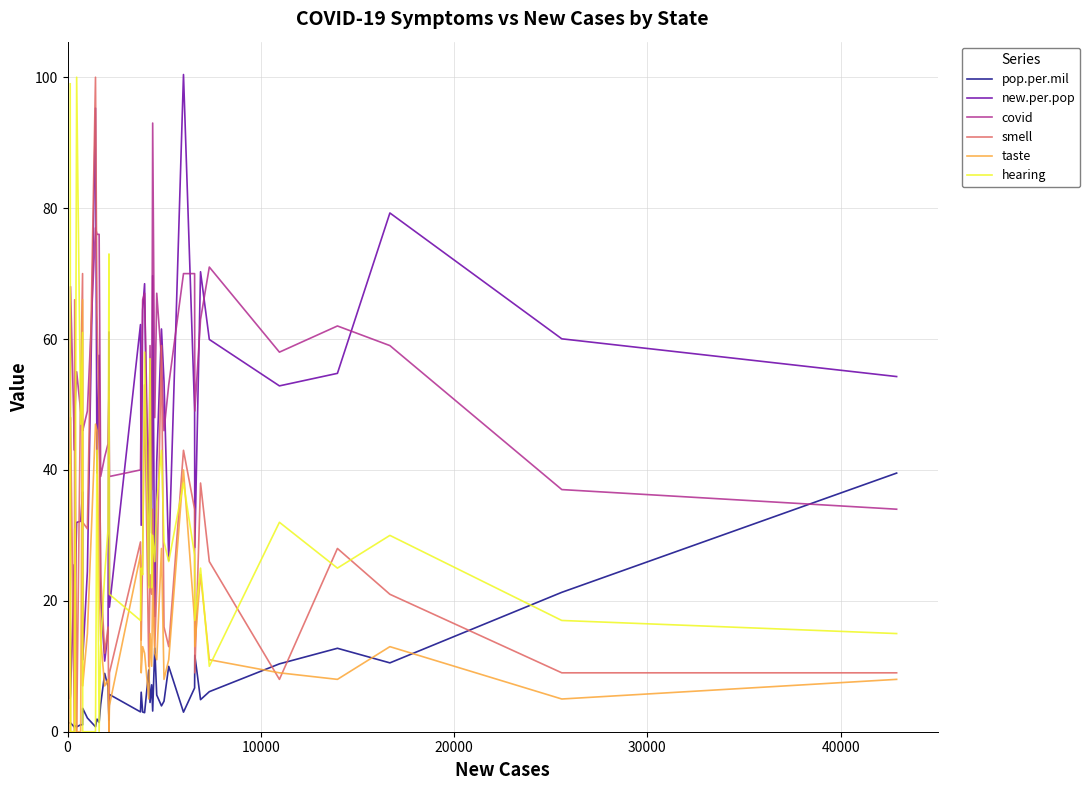

How many intersections are there between hearing and covid?

7